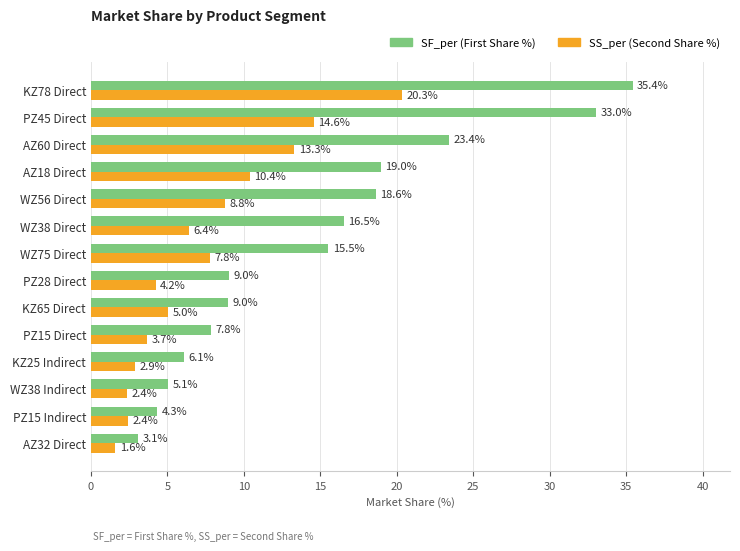

What is the total value across all series at AZ32 Direct?

4.7